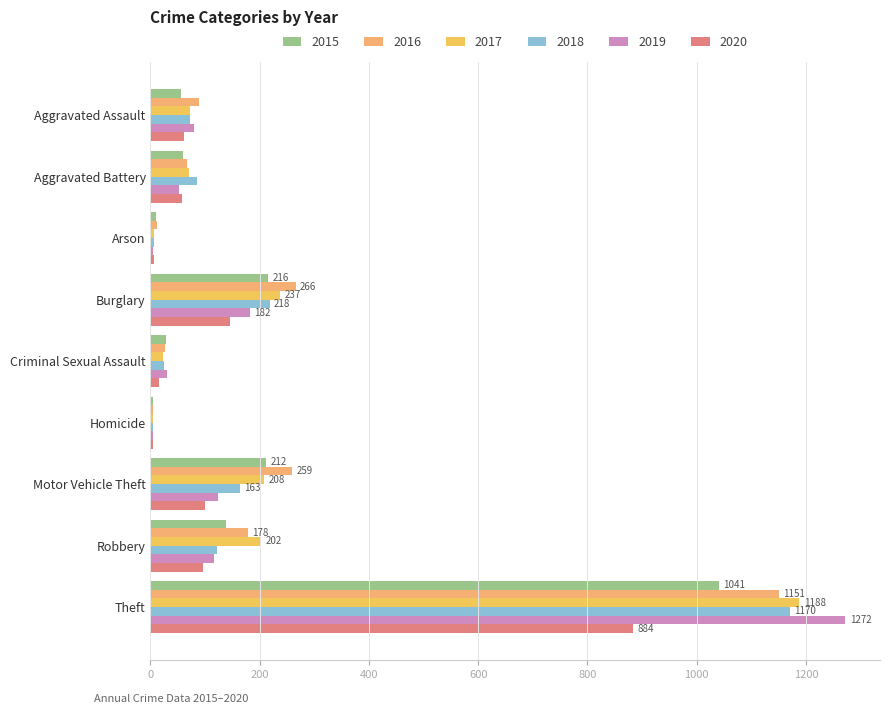

Where is 2018 nearest to the value 587?

Burglary